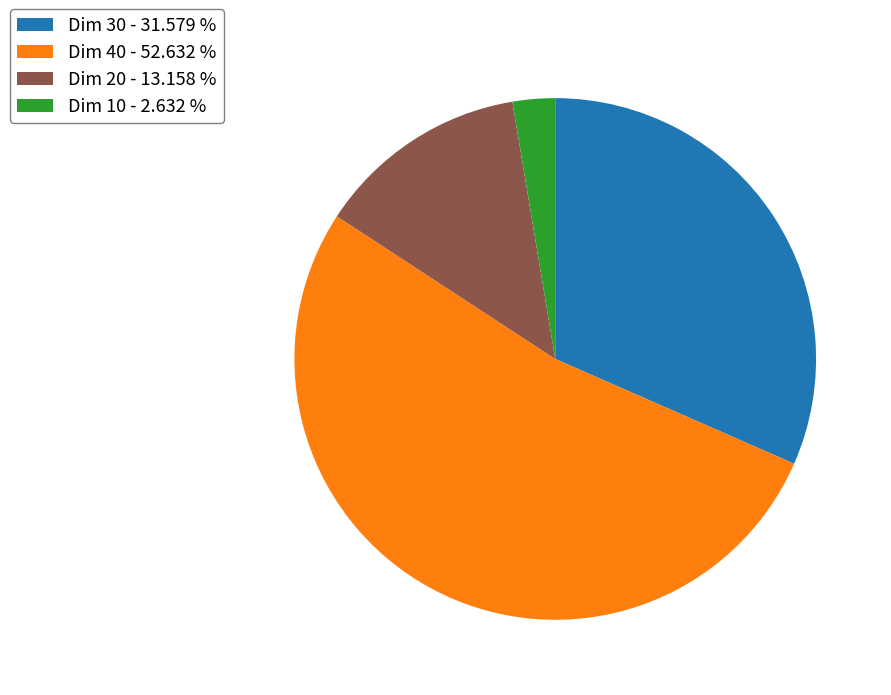

Is the sum of Dim 30 - 31.579 % and Dim 20 - 13.158 % greater than half?

No